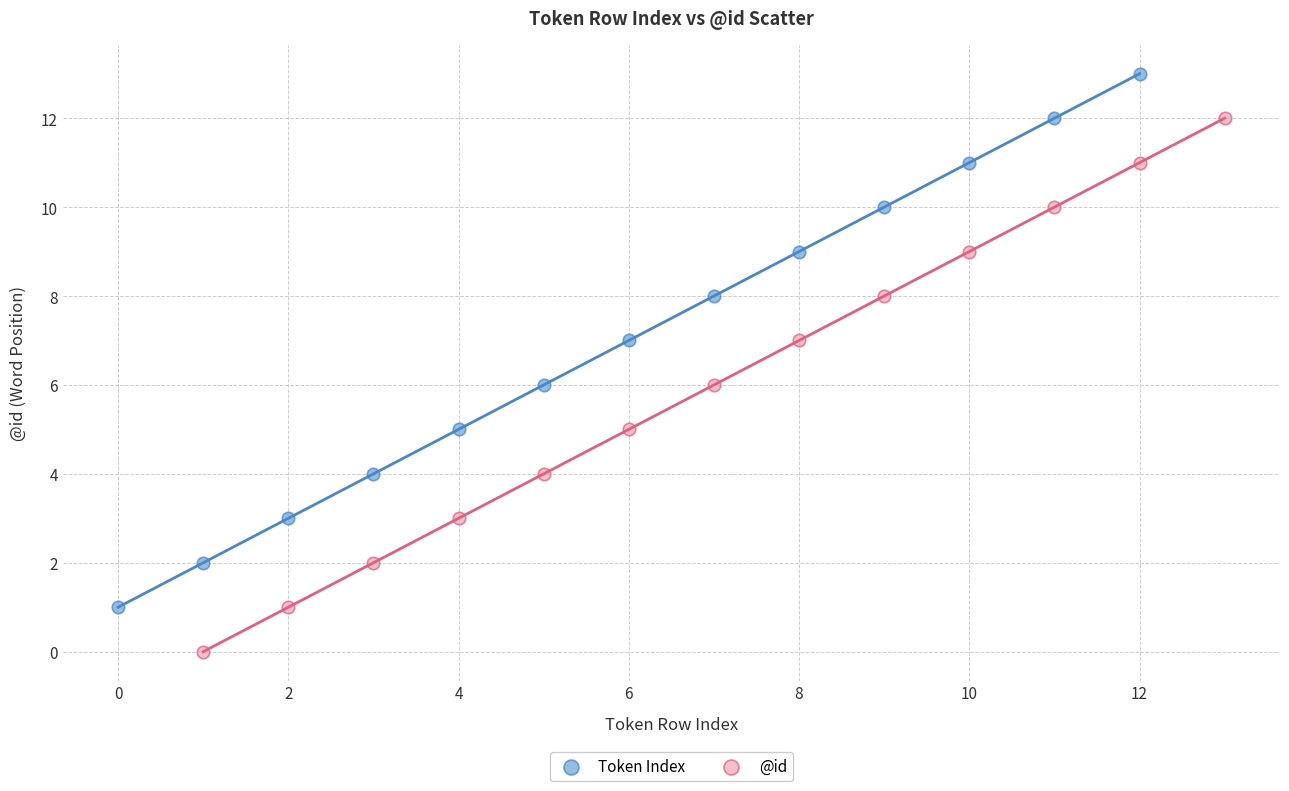

Which series reaches the minimum Y coordinate?

@id